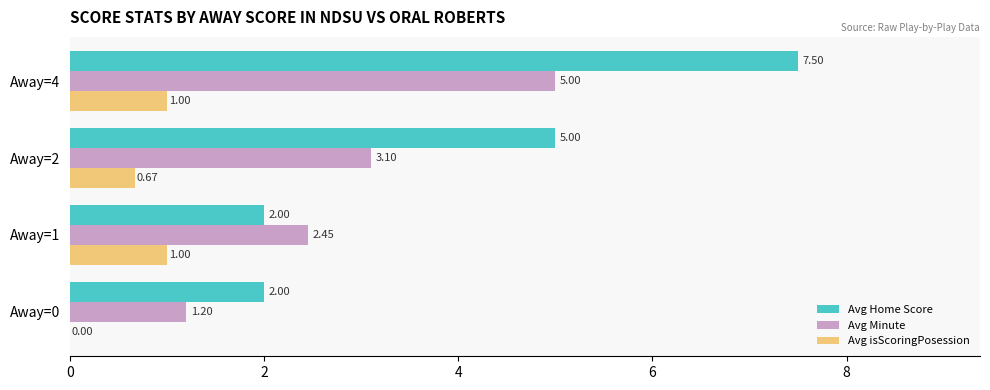

What is the total value across all series at Away=0?

3.2